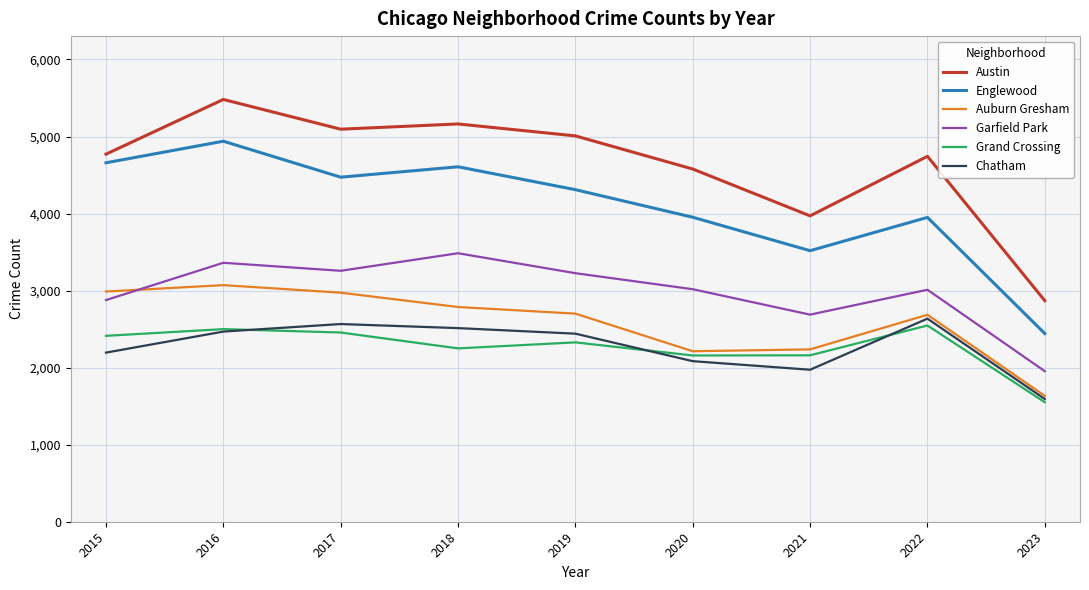

True or false: Chatham and Austin cross at least once.

False